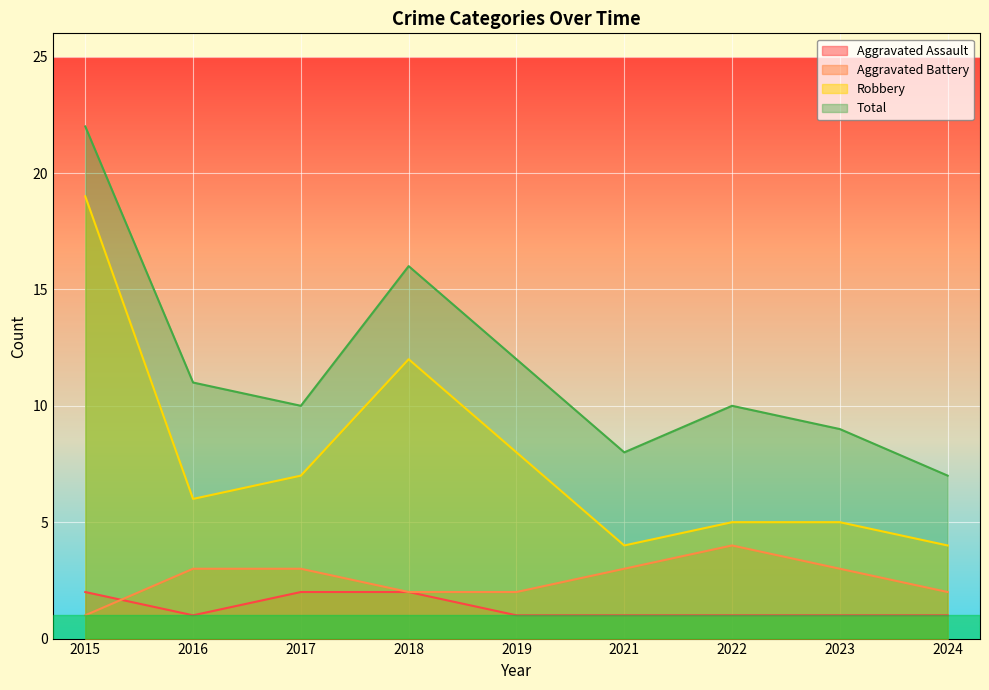

Which series has the widest spread of values?

Robbery